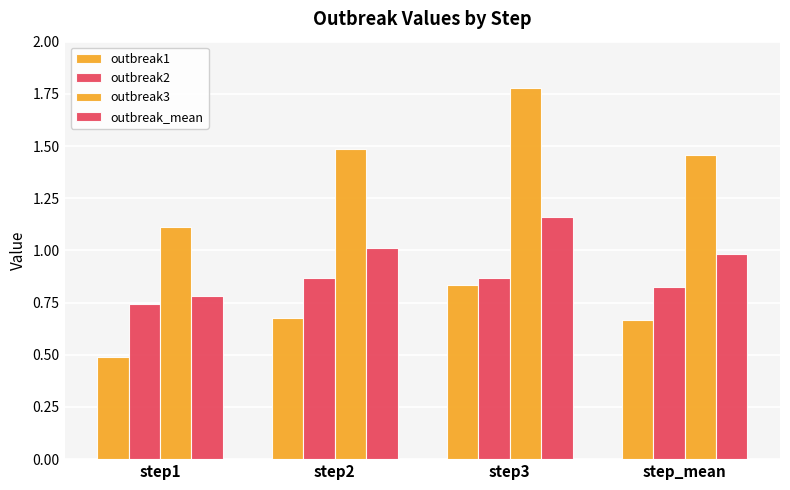

List the series in order of their overall mean, highest first.

outbreak3, outbreak_mean, outbreak2, outbreak1